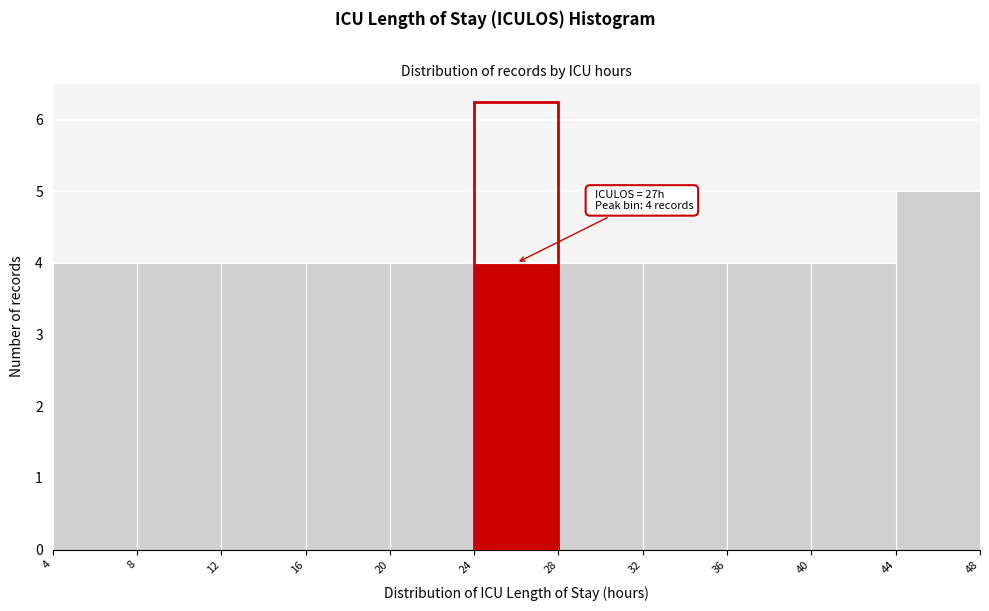

Over which range of the x-axis is the bar tallest?

44 to 48